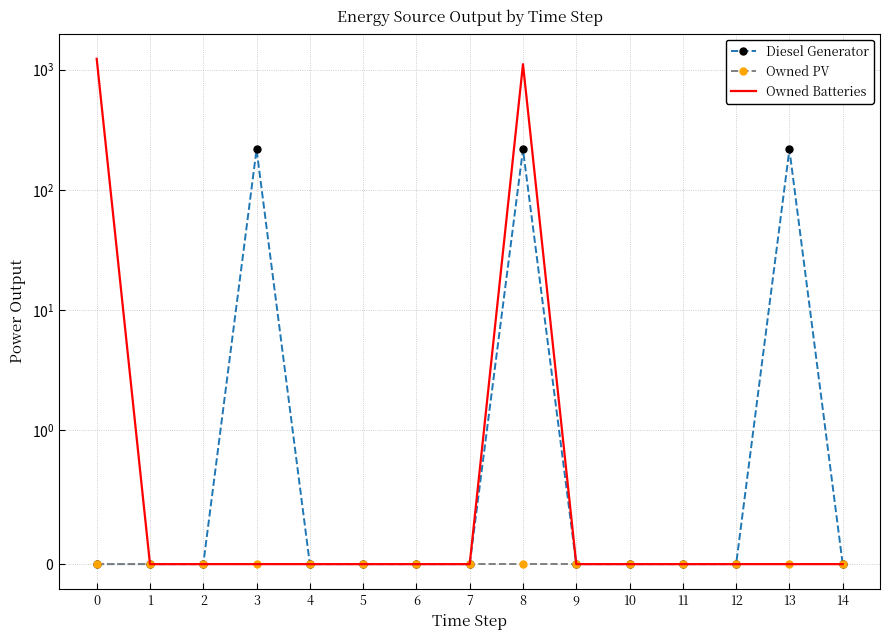

At 7, list the series in order from largest to smallest.

Diesel Generator, Owned PV, Owned Batteries